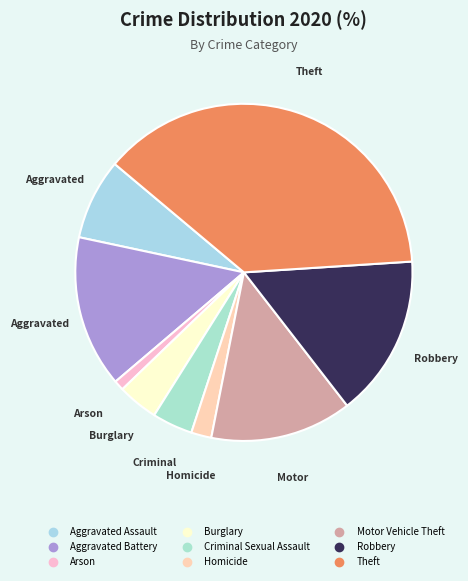

How many segments does this pie chart have?

9